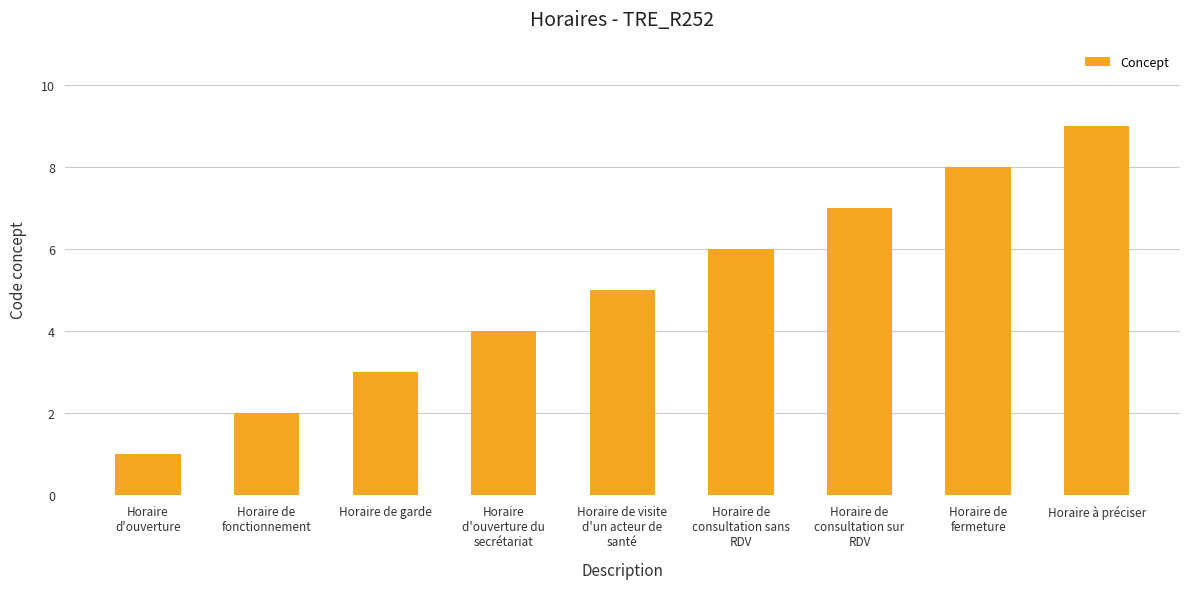

What is the smallest value displayed?

1